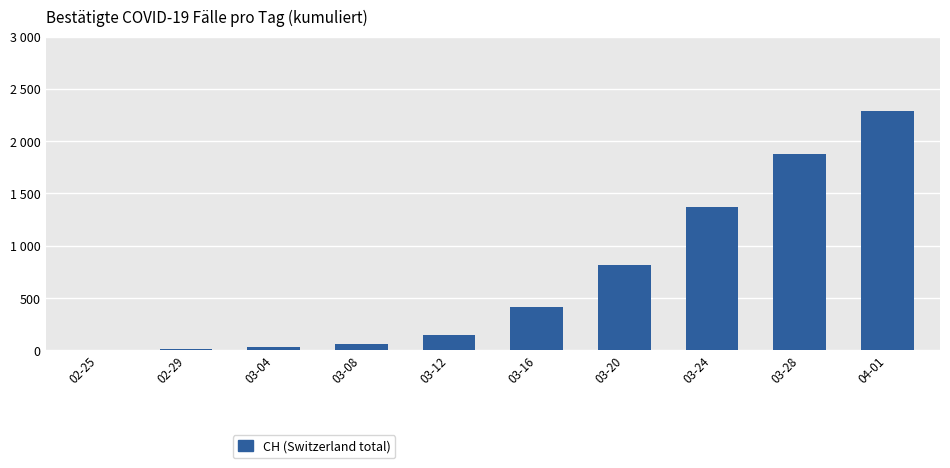

What is the greatest value displayed?

2285